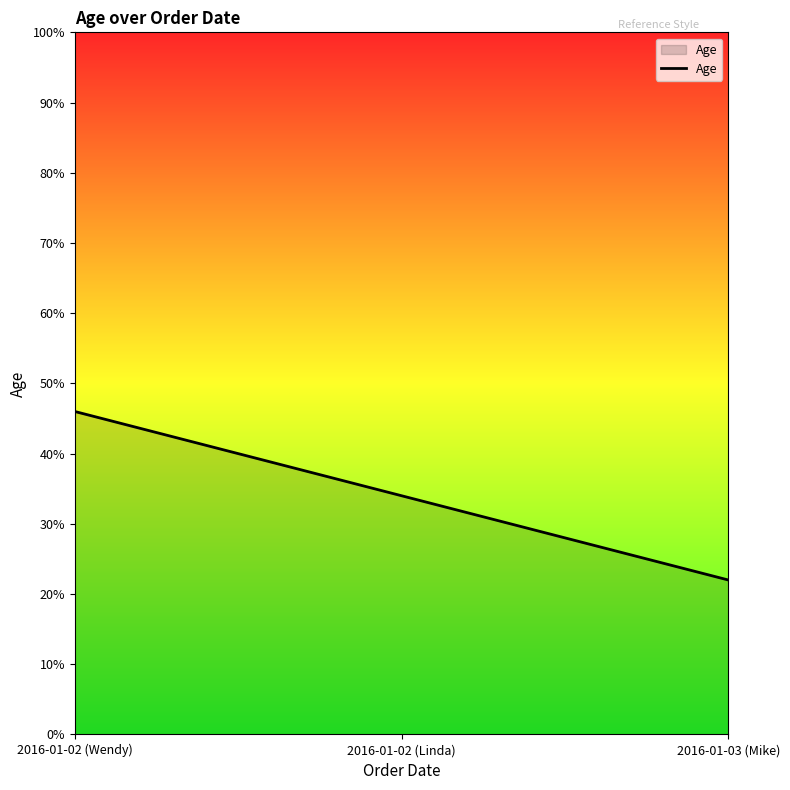

Count the values in the range 22 to 46.

3